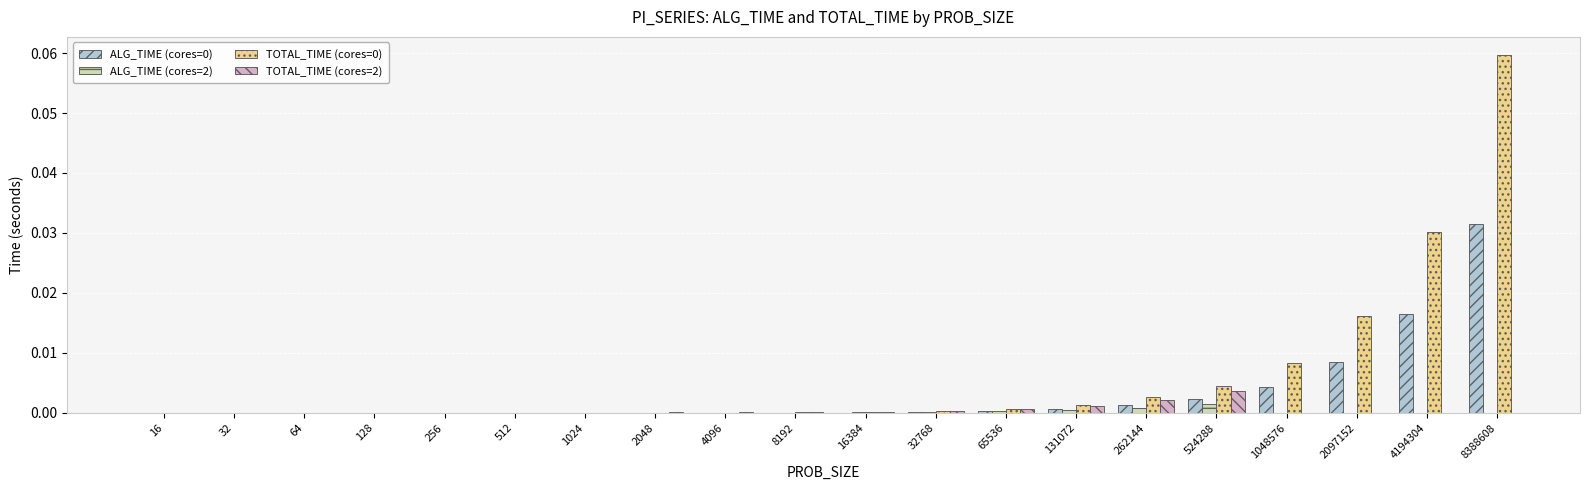

Are the bars horizontal?

No